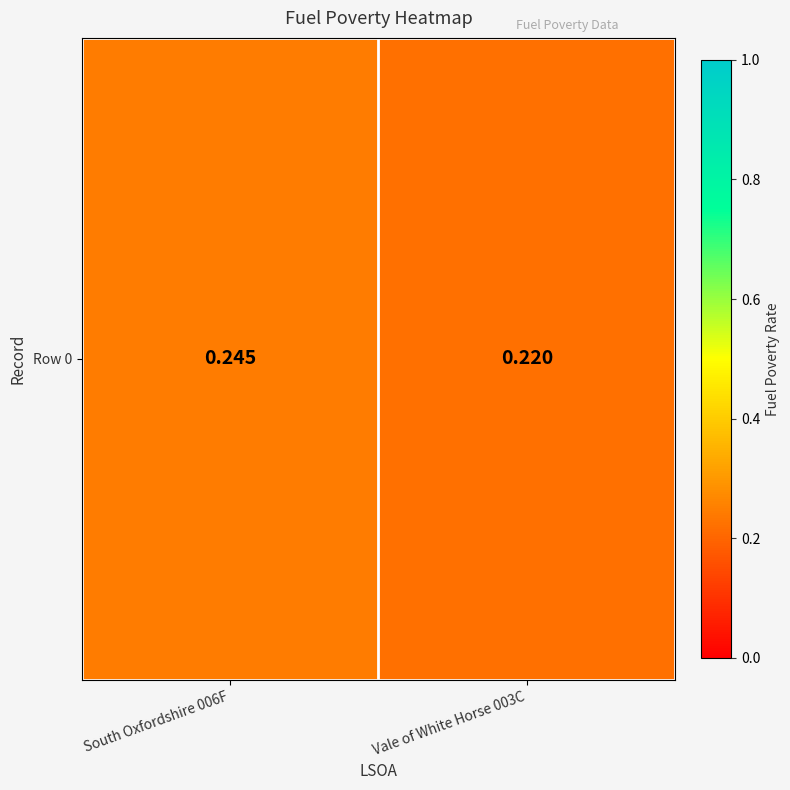

Is it true that the value at Vale of White Horse 003C is 0.2?

True